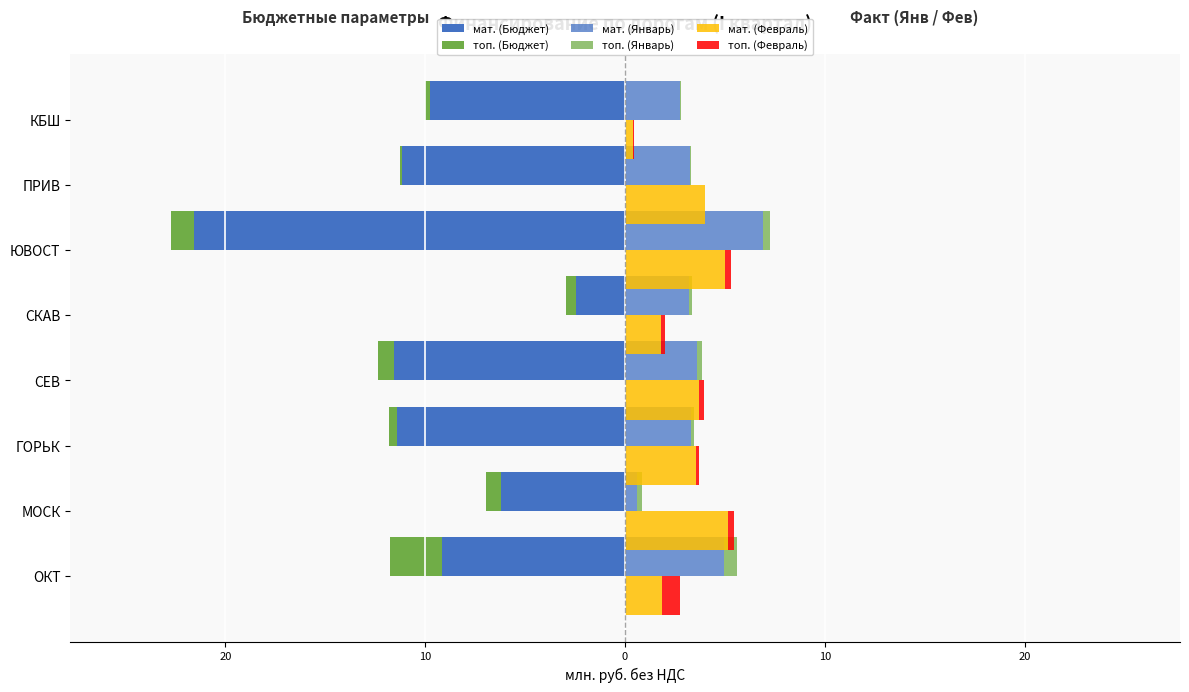

Reading left to right, what are all the values shown in this chart?

мат. (Бюджет): -9.1	-6.2	-11.4	-11.6	-2.4	-21.5	-11.2	-9.8
топ. (Бюджет): -2.6	-0.8	-0.4	-0.8	-0.5	-1.2	-0.1	-0.2
мат. (Январь): 4.9	0.6	3.3	3.6	3.2	6.9	3.3	2.7
топ. (Январь): 0.6	0.3	0.1	0.3	0.1	0.3	0.0	0.1
мат. (Февраль): 1.8	5.2	3.6	3.7	1.8	5.0	4.0	0.4
топ. (Февраль): 0.9	0.3	0.1	0.3	0.2	0.3	0.0	0.1